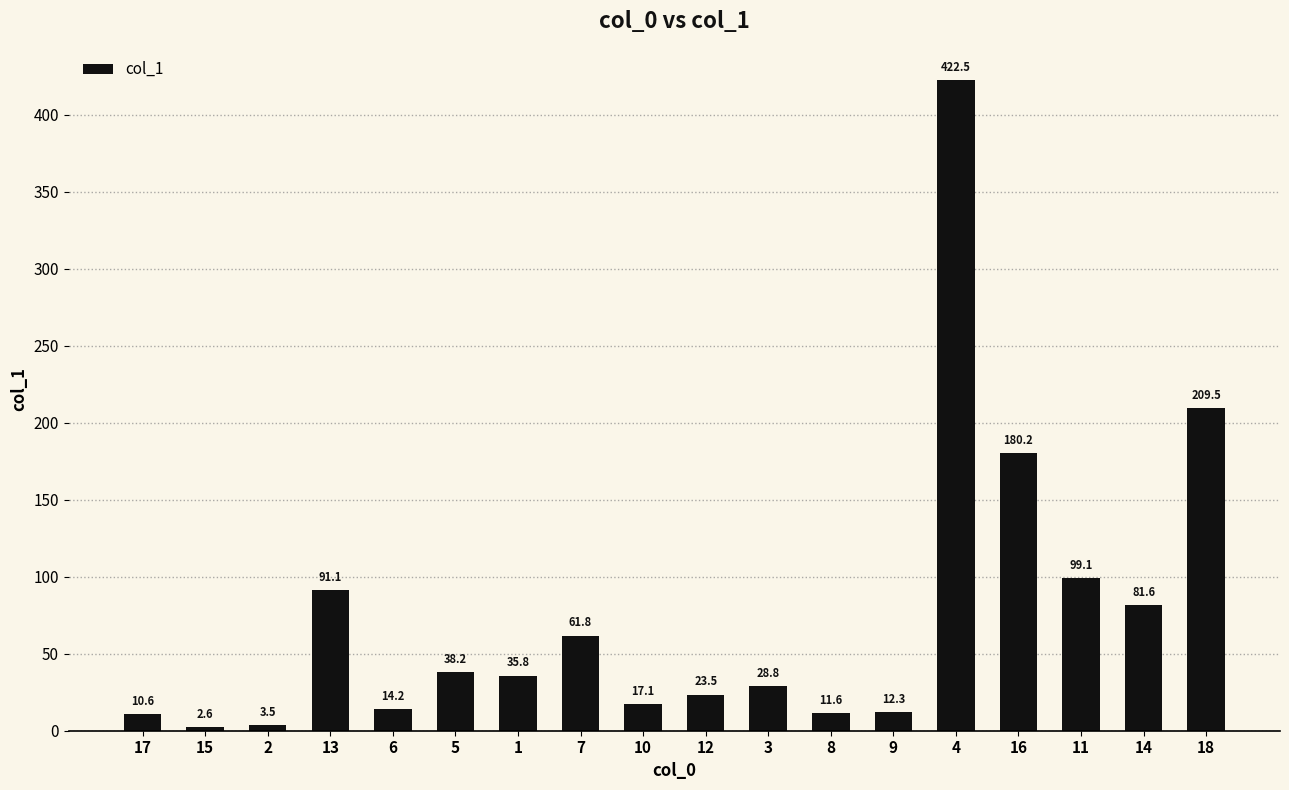

Reading left to right, extract all data points from this chart.

17=10.6	15=2.6	2=3.5	13=91.1	6=14.2	5=38.2	1=35.8	7=61.8	10=17.1	12=23.5	3=28.8	8=11.6	9=12.3	4=422.5	16=180.2	11=99.1	14=81.6	18=209.5